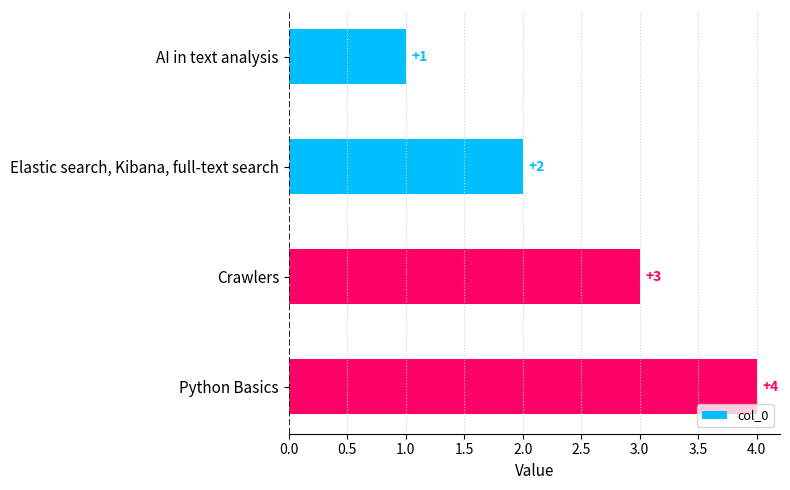

Read the value at Python Basics.

4